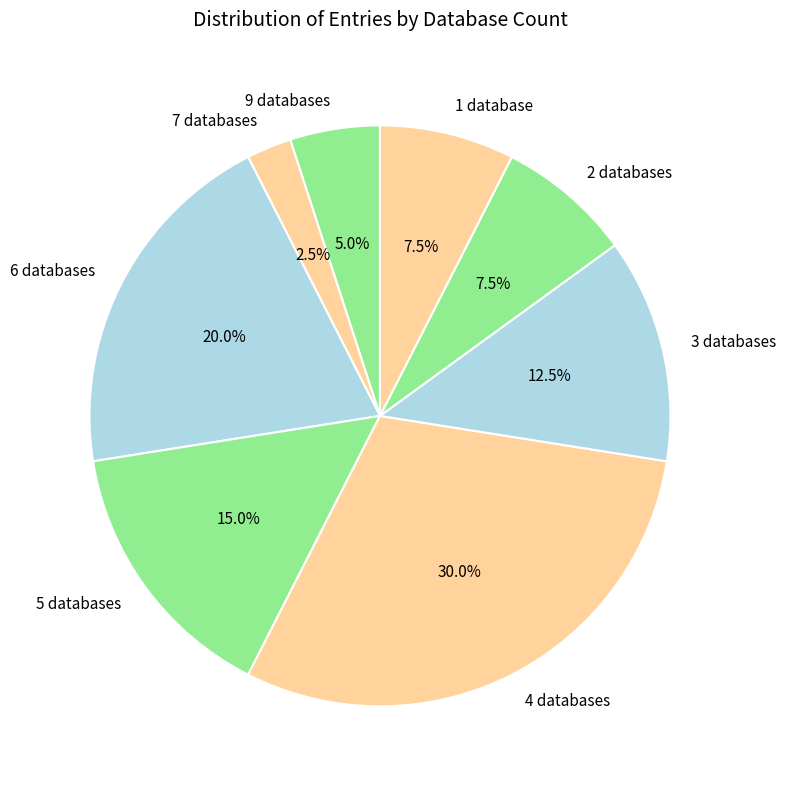

Which slice is the smallest?

7 databases